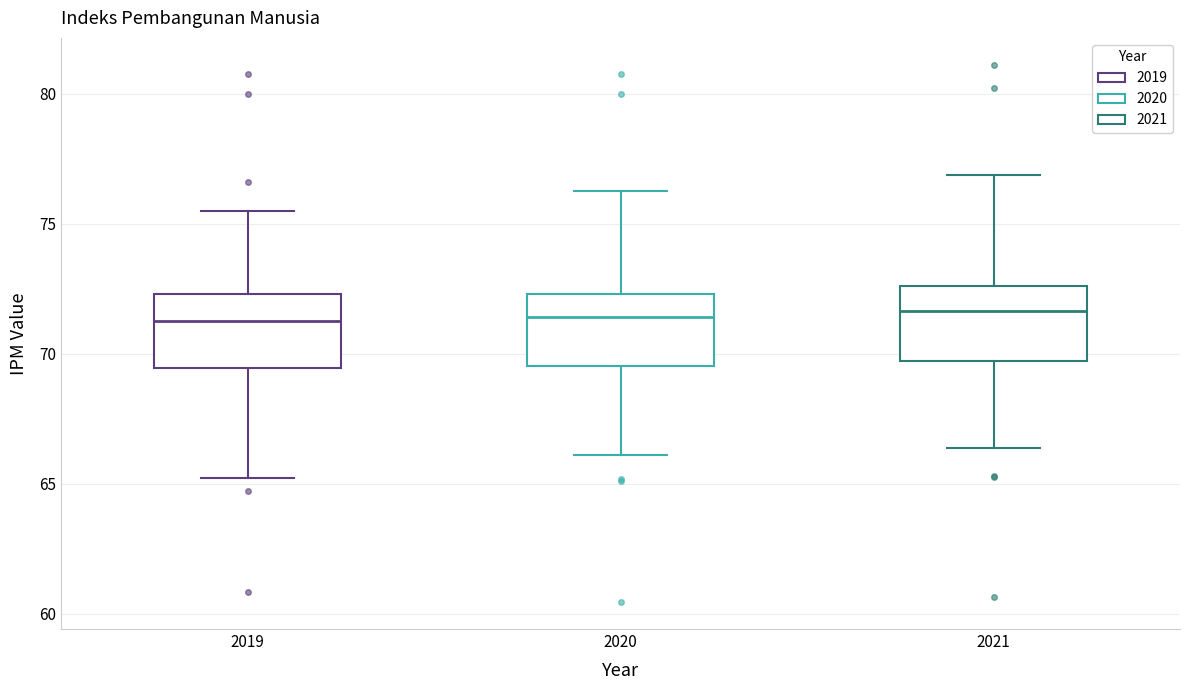

Reading left to right, read every box against the y-axis: the position of its median line, the range the box covers, and the ends of its whiskers. The values are not printed on the chart, so give them approximately, as read against the axis.

2019: median 71.0, box 69.5 to 72.5, whiskers 65.0 to 75.5
2020: median 71.5, box 69.5 to 72.5, whiskers 66.0 to 76.0
2021: median 71.5, box 69.5 to 72.5, whiskers 66.5 to 77.0